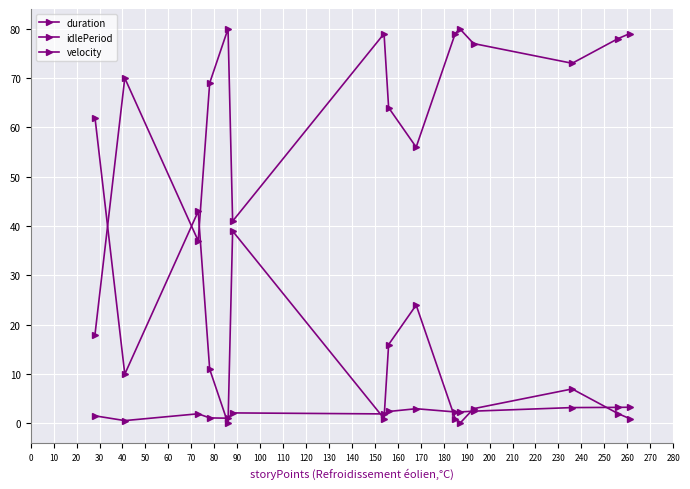

How many data points in idlePeriod are less than 7?

7